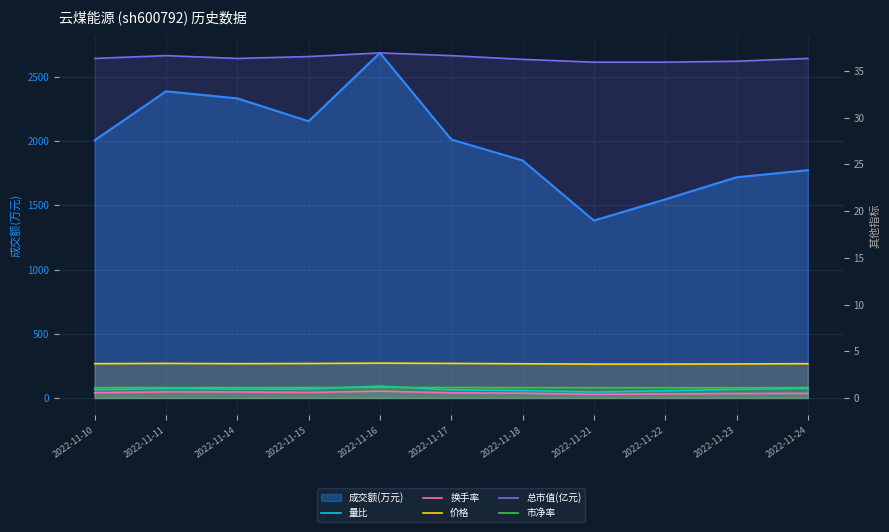

What is the maximum value shown in the chart?

36.9